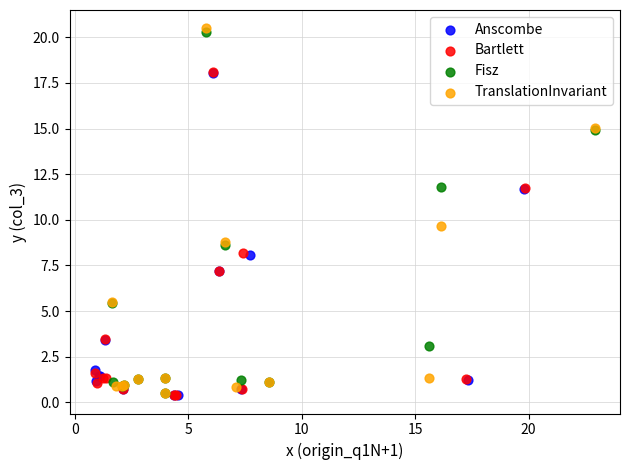

Which series contains the highest Y value?

TranslationInvariant